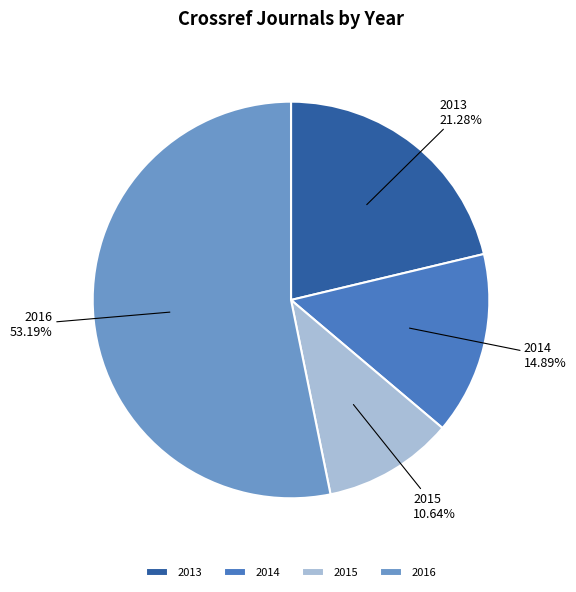

What percentage do 2014 and 2013 together represent?

36.2%